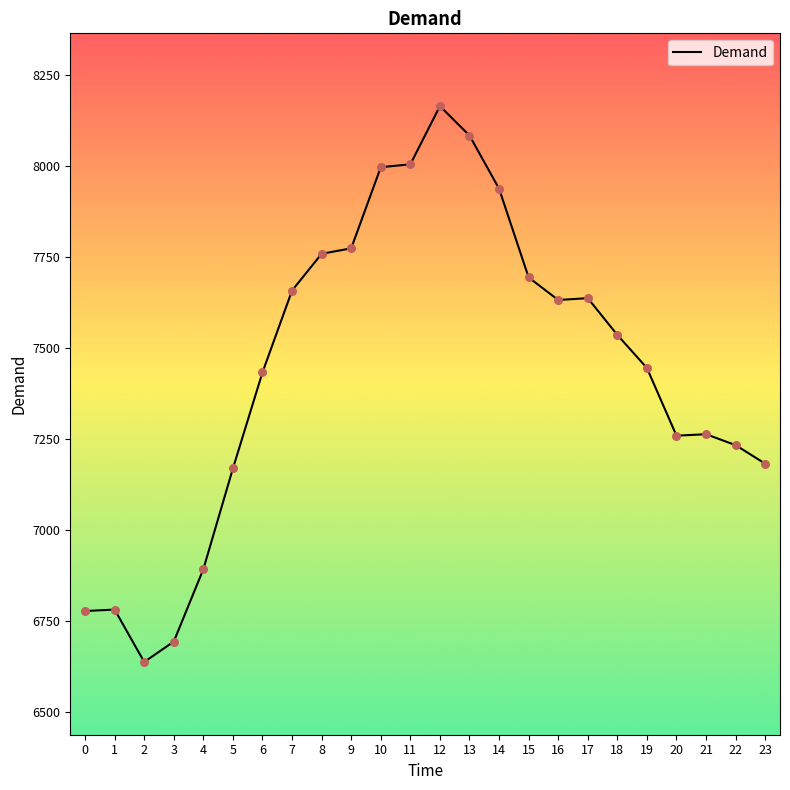

What is the change in value from 8 to 13?

+325